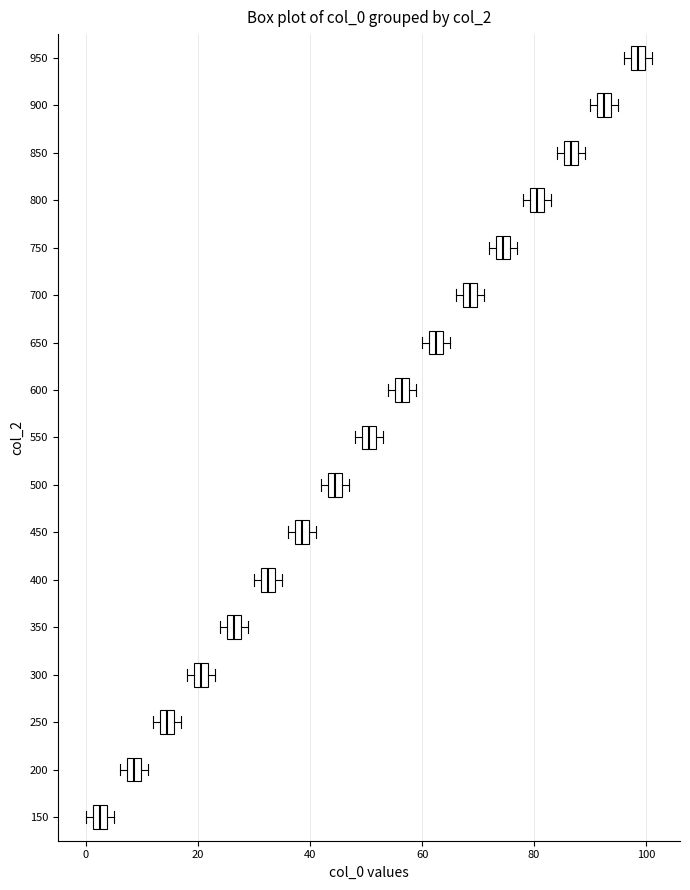

Which box's median line is the furthest to the right?

950